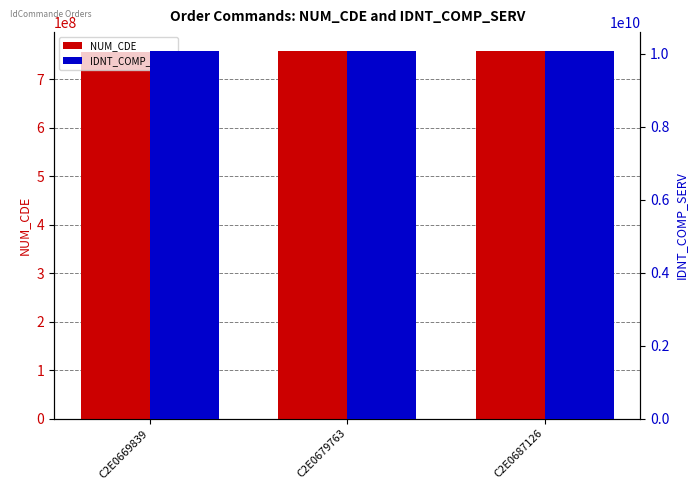

The value of IDNT_COMP_SERV at C2E0687126 is 17304324425. True or false?

False